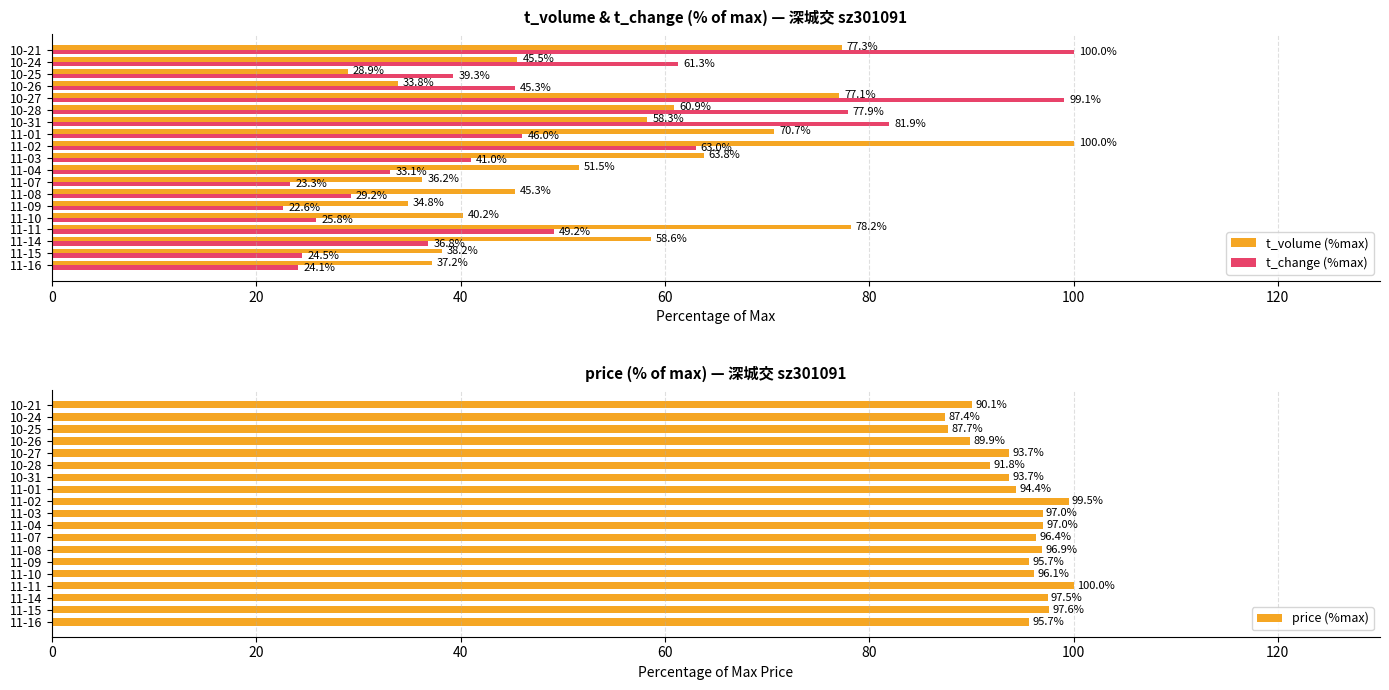

At how many categories does at least one series exceed 25?

19